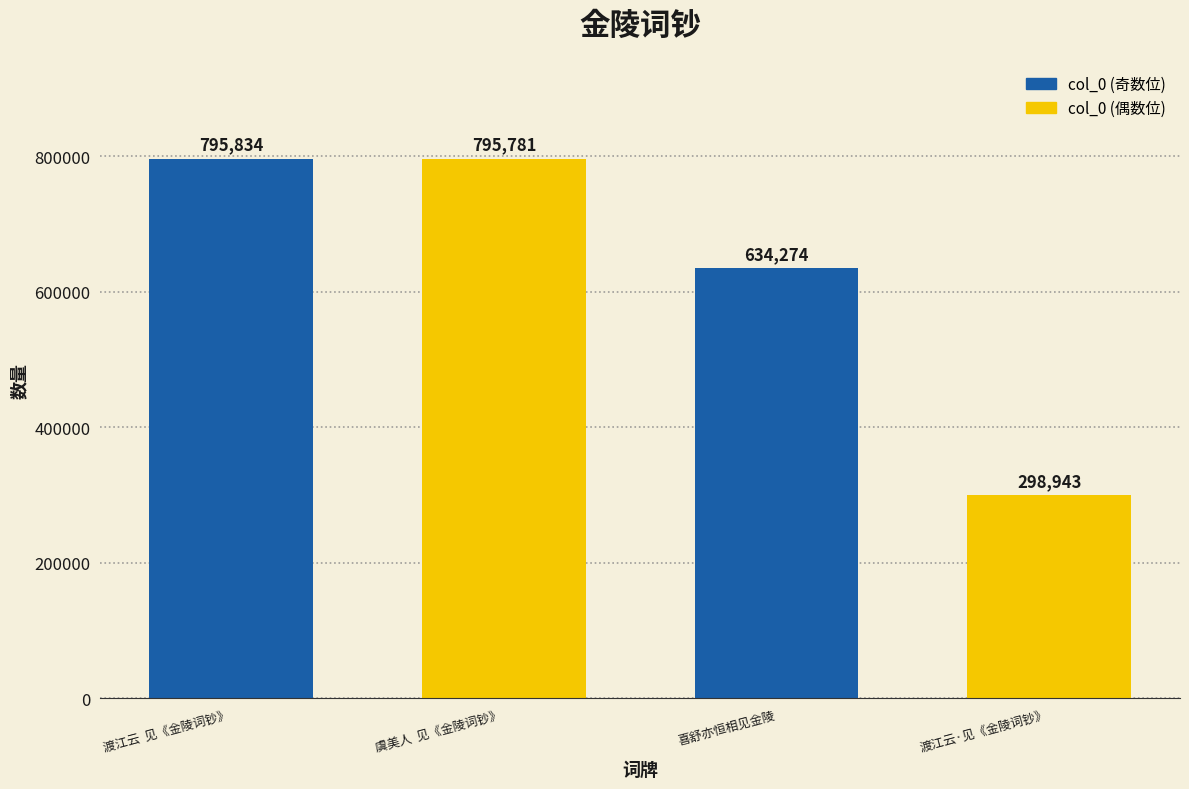

Is it true that the value at 渡江云·见《金陵词钞》 is 408604?

False